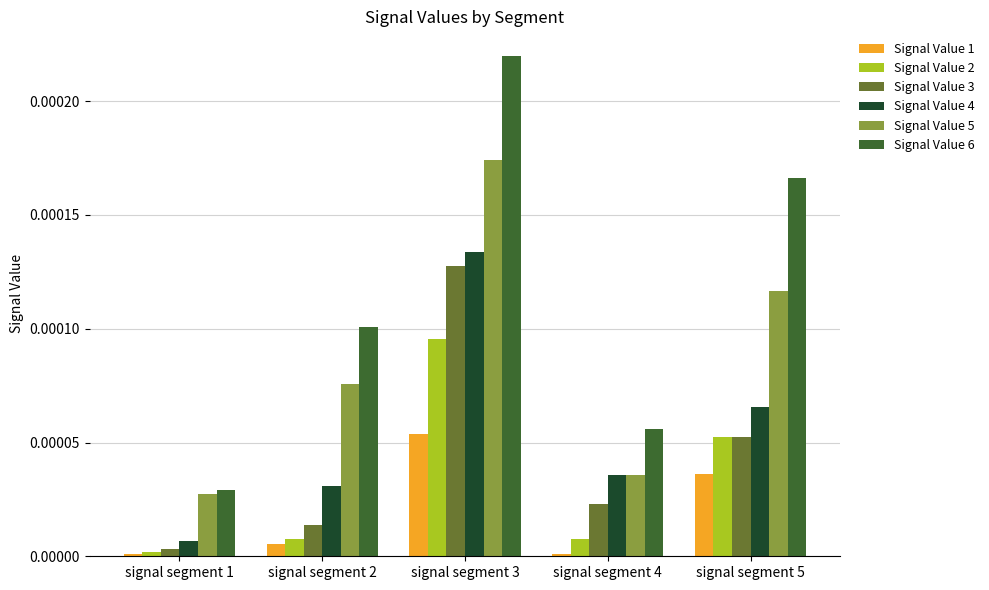

How many data points does each series have?

5